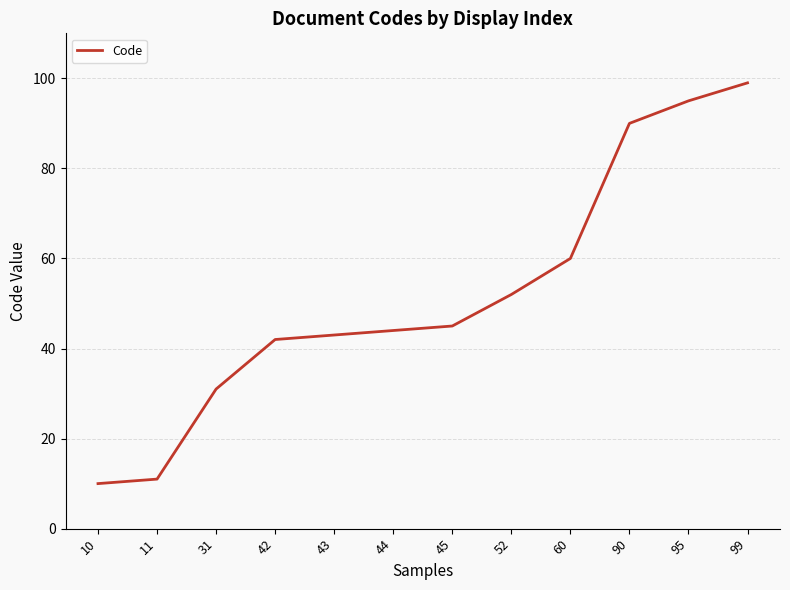

What is the greatest value displayed?

99